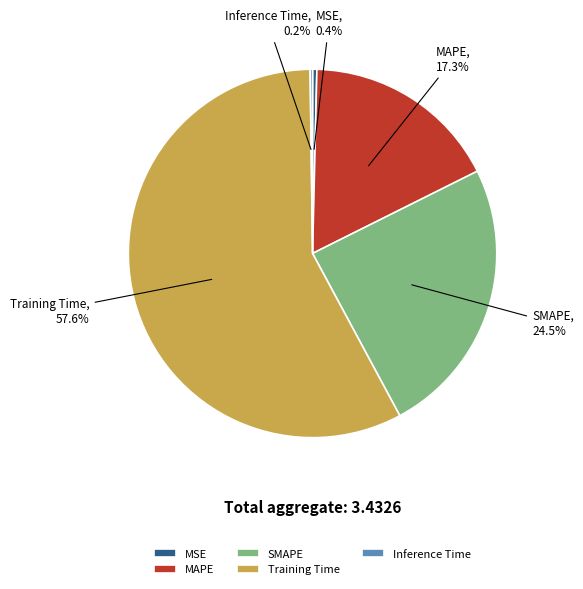

To the nearest percent, what is the average slice percentage?

20%